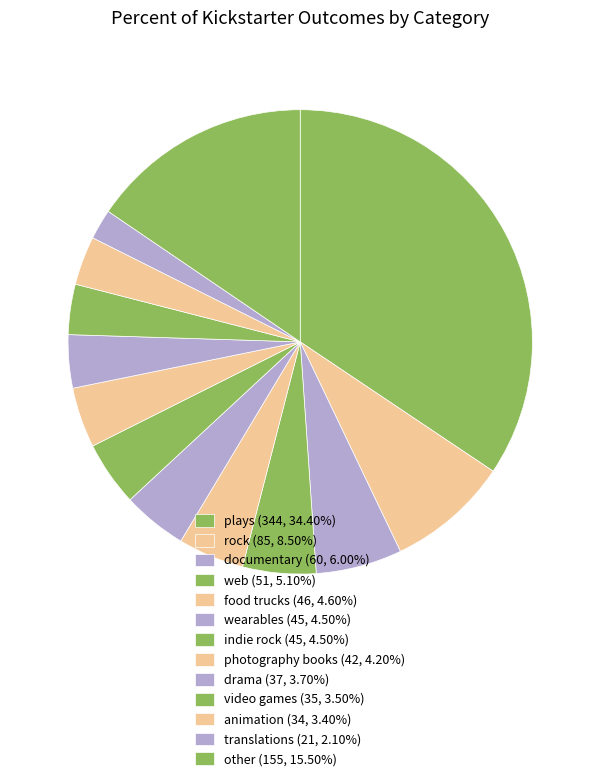

How many segments does this pie chart have?

13